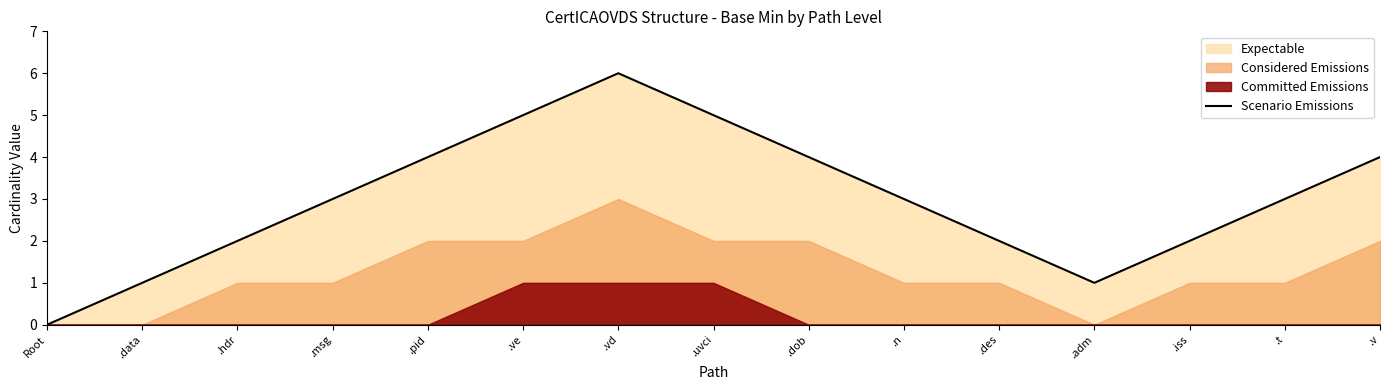

Reading right to left, list all the values displayed in this chart.

.v=4	.t=3	.iss=2	.adm=1	.des=2	.n=3	.dob=4	.uvci=5	.vd=6	.ve=5	.pid=4	.msg=3	.hdr=2	.data=1	Root=0